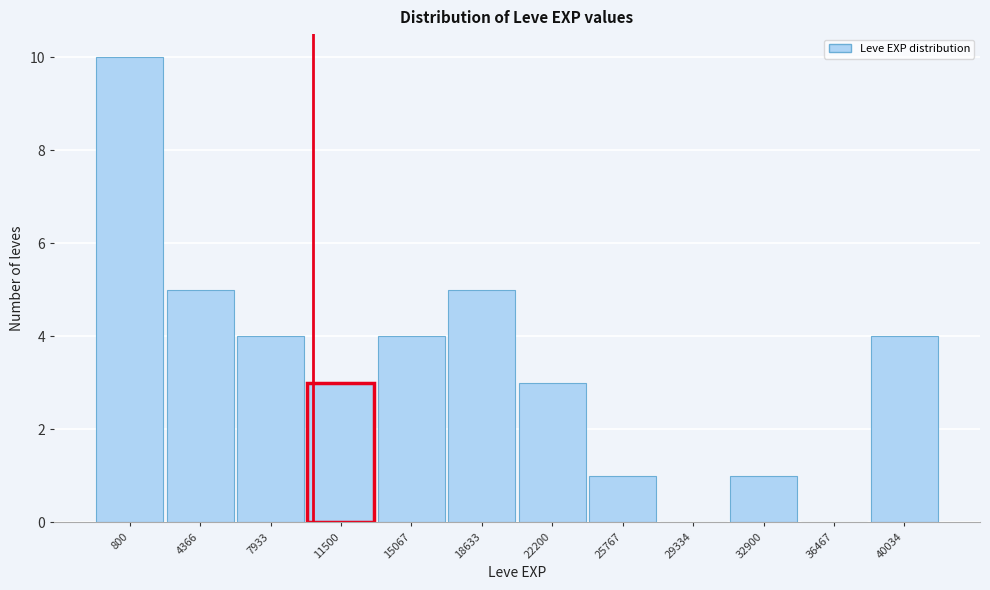

Reading right to left, extract all data points from this chart.

40034=4	36467=0	32900=1	29334=0	25767=1	22200=3	18633=5	15067=4	11500=3	7933=4	4366=5	800=10